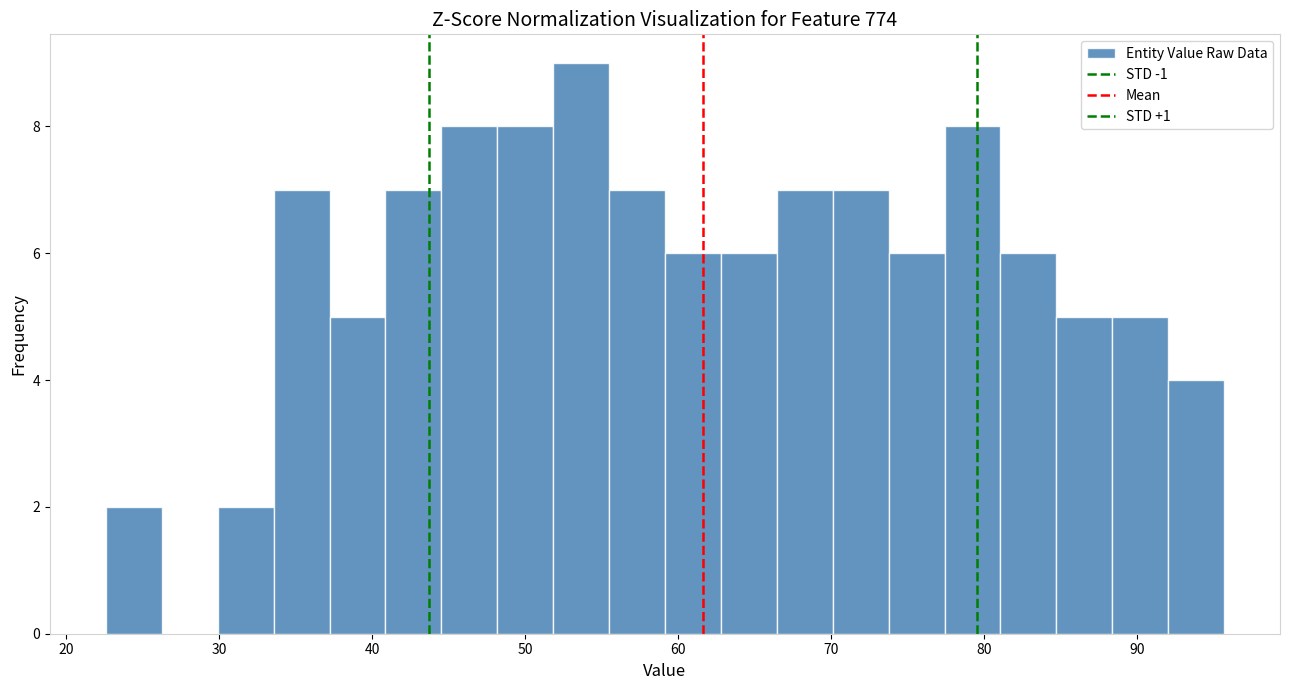

Around what value on the x-axis is the tallest bar? Give the approximate position of its centre, as read against the axis.

54